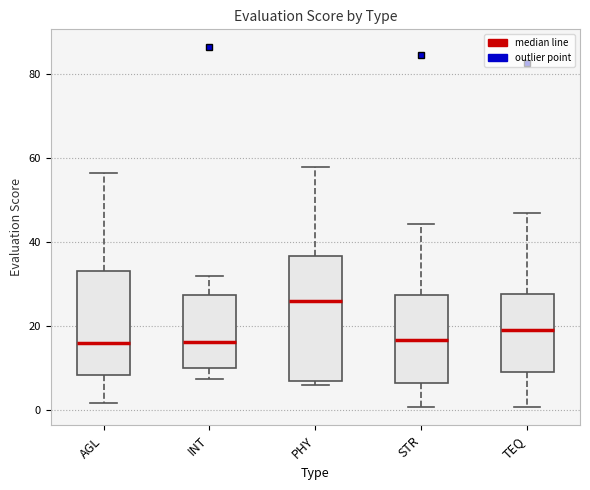

Comparing the boxes themselves (not the whiskers), which one is the tallest?

PHY